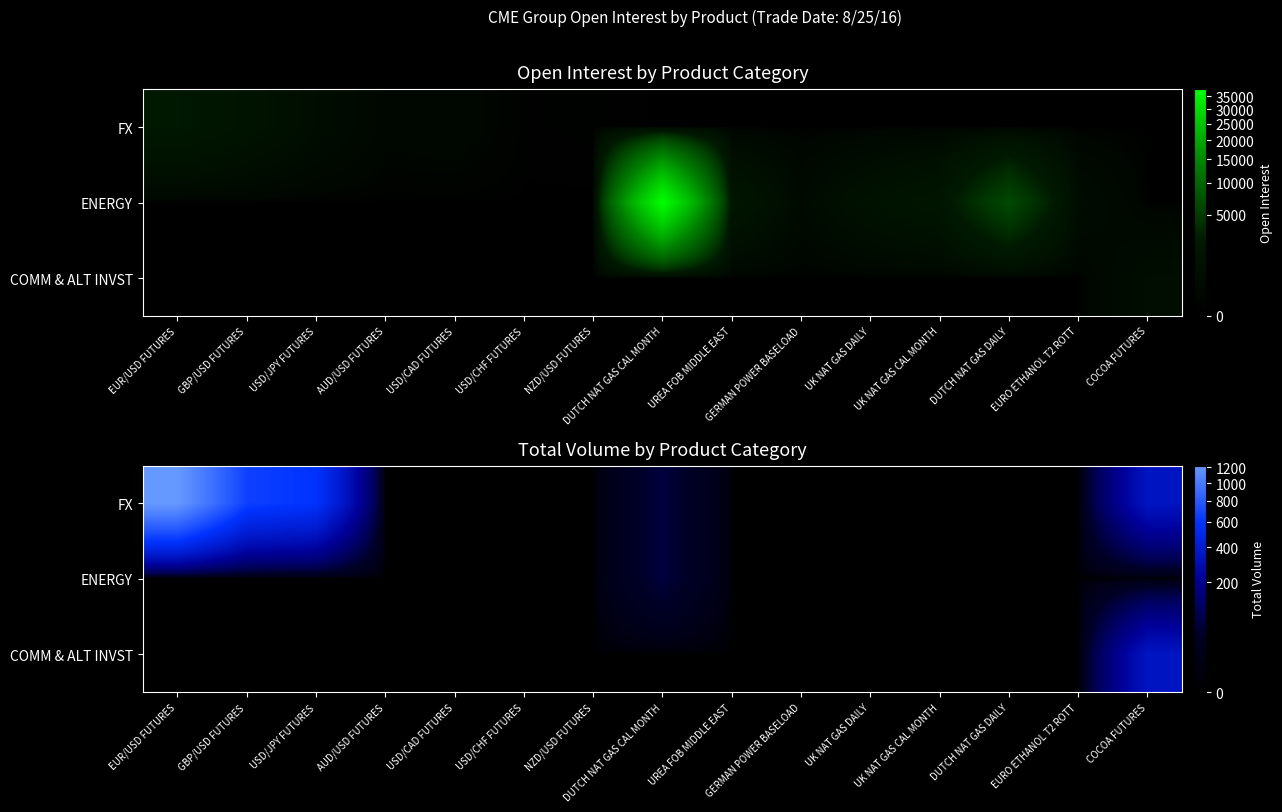

Which series changed the most between EUR/USD FUTURES and EURO ETHANOL T2 ROTT?

FX